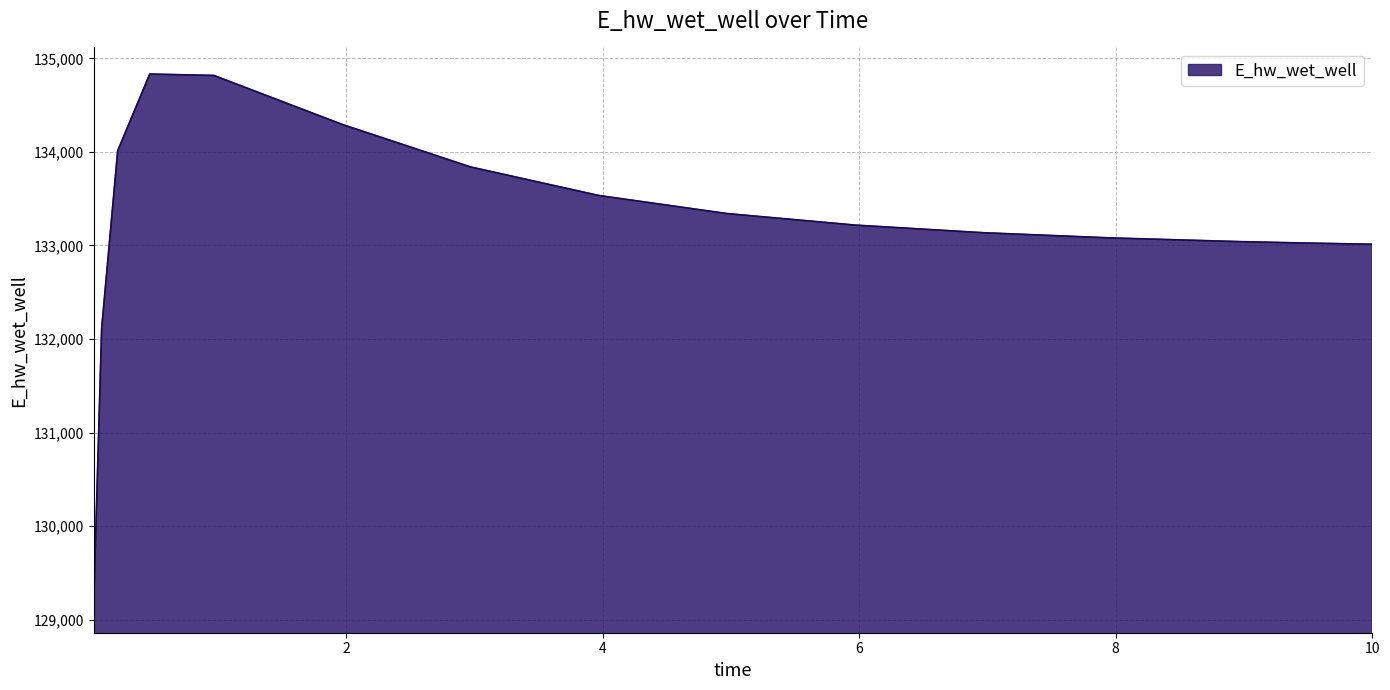

What is the greatest value displayed?

134831.7